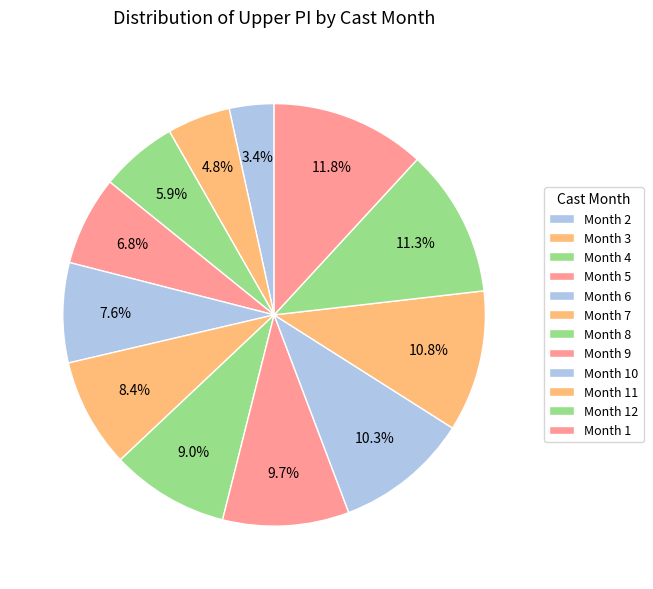

How many slices are in this pie chart?

12